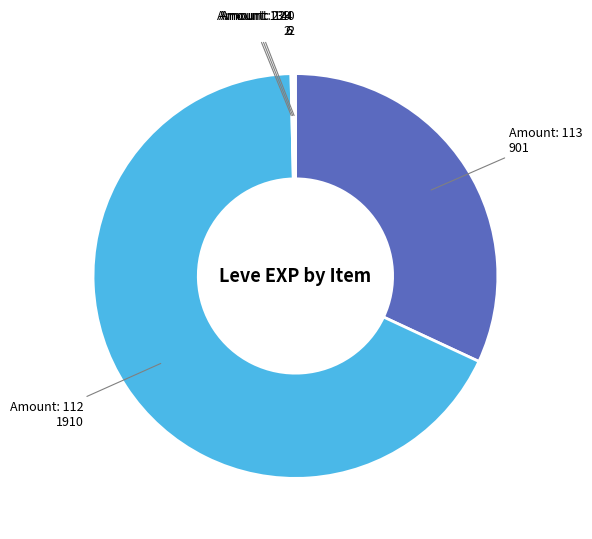

Does any single category account for the majority?

Yes